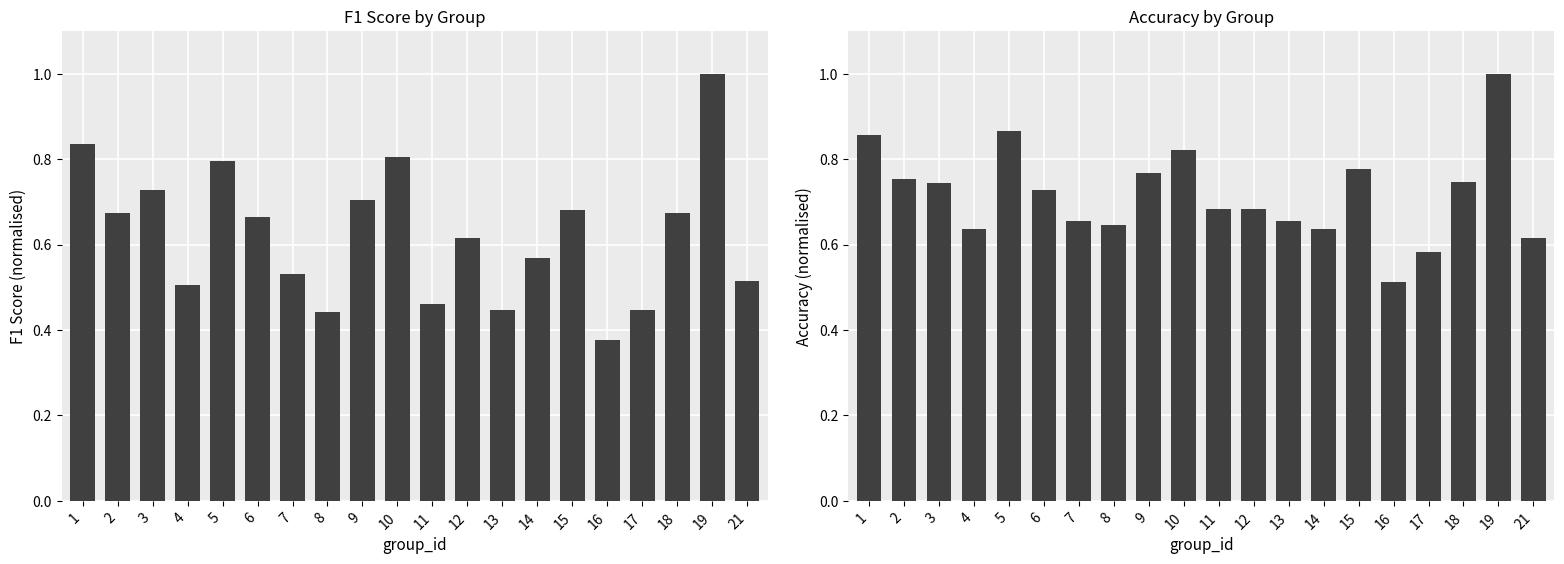

Rank the categories by f1 value from lowest to highest.

16, 8, 13, 17, 11, 4, 21, 7, 14, 12, 6, 2, 18, 15, 9, 3, 5, 10, 1, 19